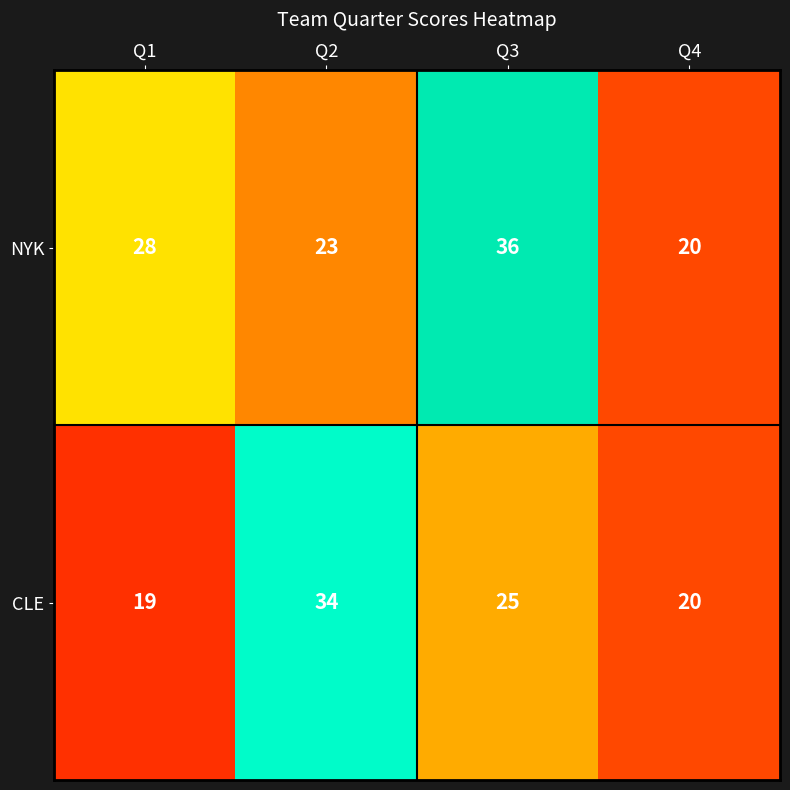

What is the difference between the maximum and minimum values in the NYK series?

16